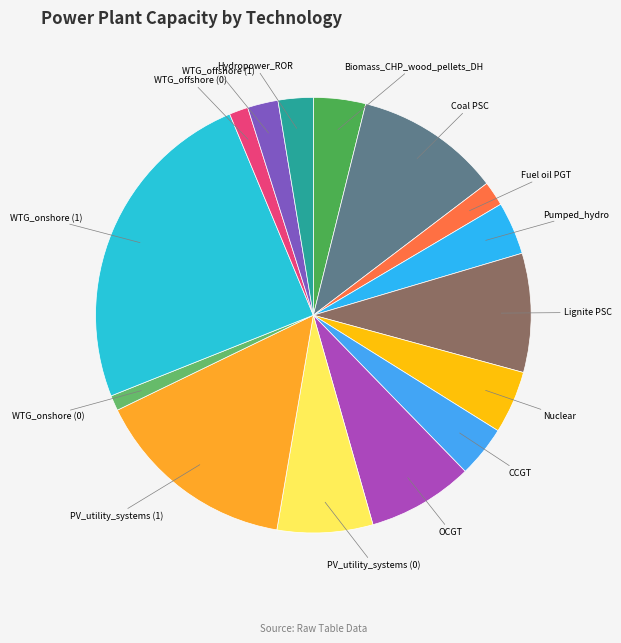

What is the largest slice in the pie chart?

WTG_onshore (1)